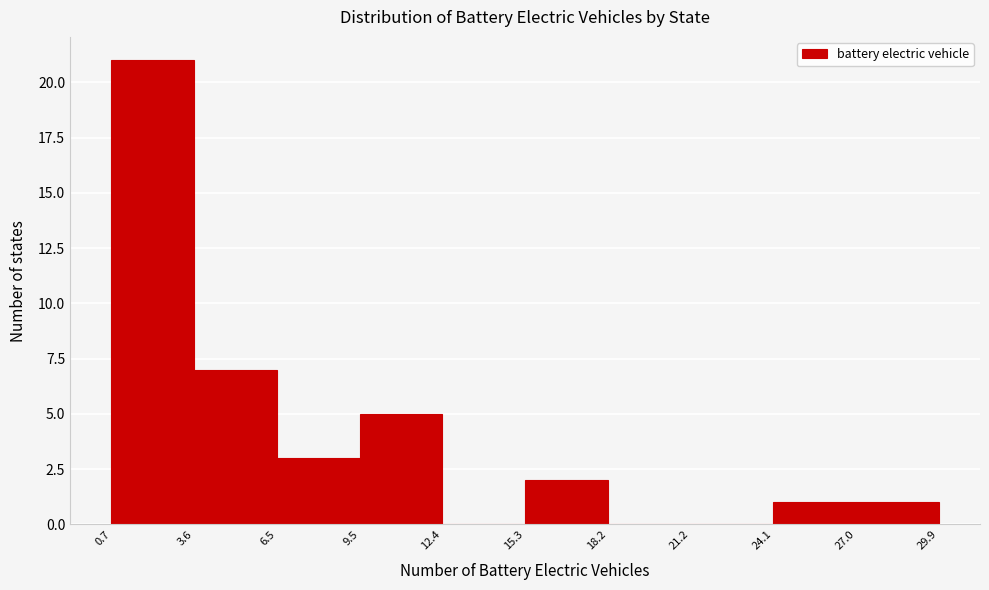

Reading left to right, transcribe this chart: for each bar, give the range it covers on the x-axis and its height. The values are not printed on the chart, so give them approximately, as read against the axis.

0.7 to 3.6: 21
3.6 to 6.5: 7
6.5 to 9.5: 3
9.5 to 12.4: 5
12.4 to 15.3: 0
15.3 to 18.2: 2
18.2 to 21.2: 0
21.2 to 24.1: 0
24.1 to 27.0: 1
27.0 to 29.9: 1